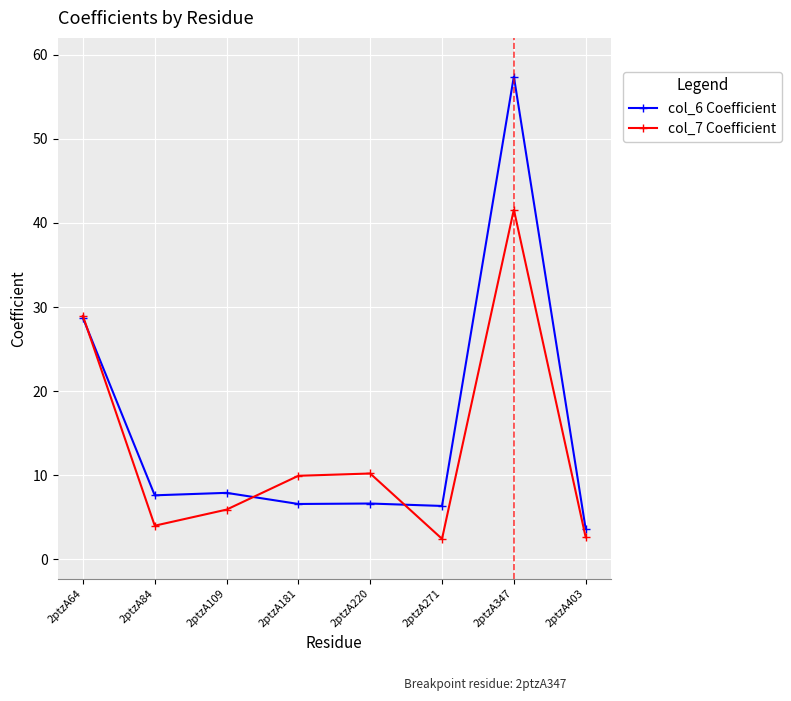

Which category has the highest value in the col_6 Coefficient series?

2ptzA347